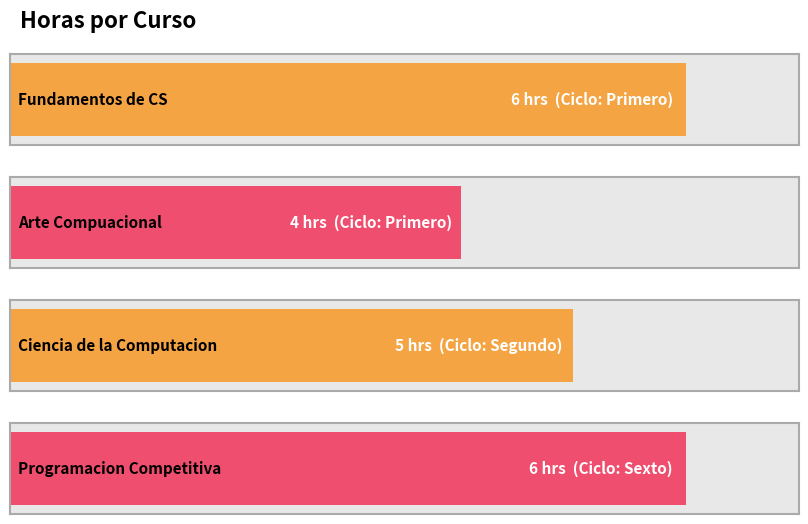

Reading right to left, list all the values displayed in this chart.

Sexto=6	Segundo=5	Primero=4	Primero=6